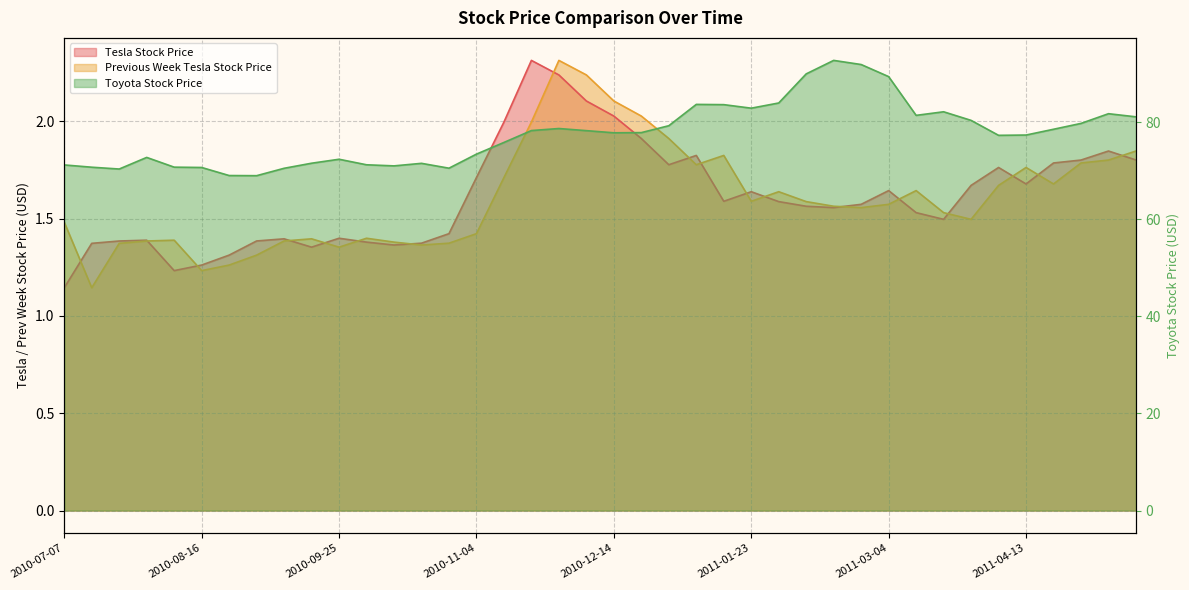

True or false: Toyota Stock Price and Previous Week Tesla Stock Price intersect in this chart.

False